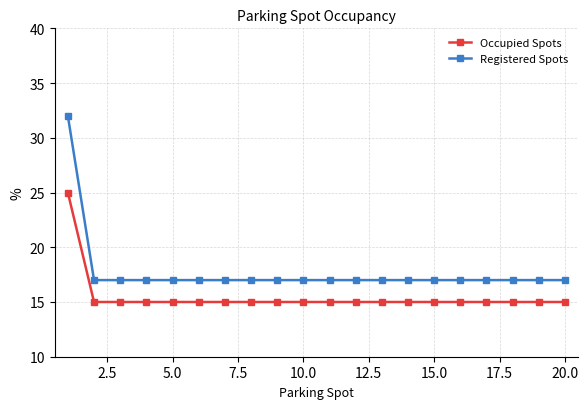

What is the value of the Occupied Spots point at the 2nd from the left?

15